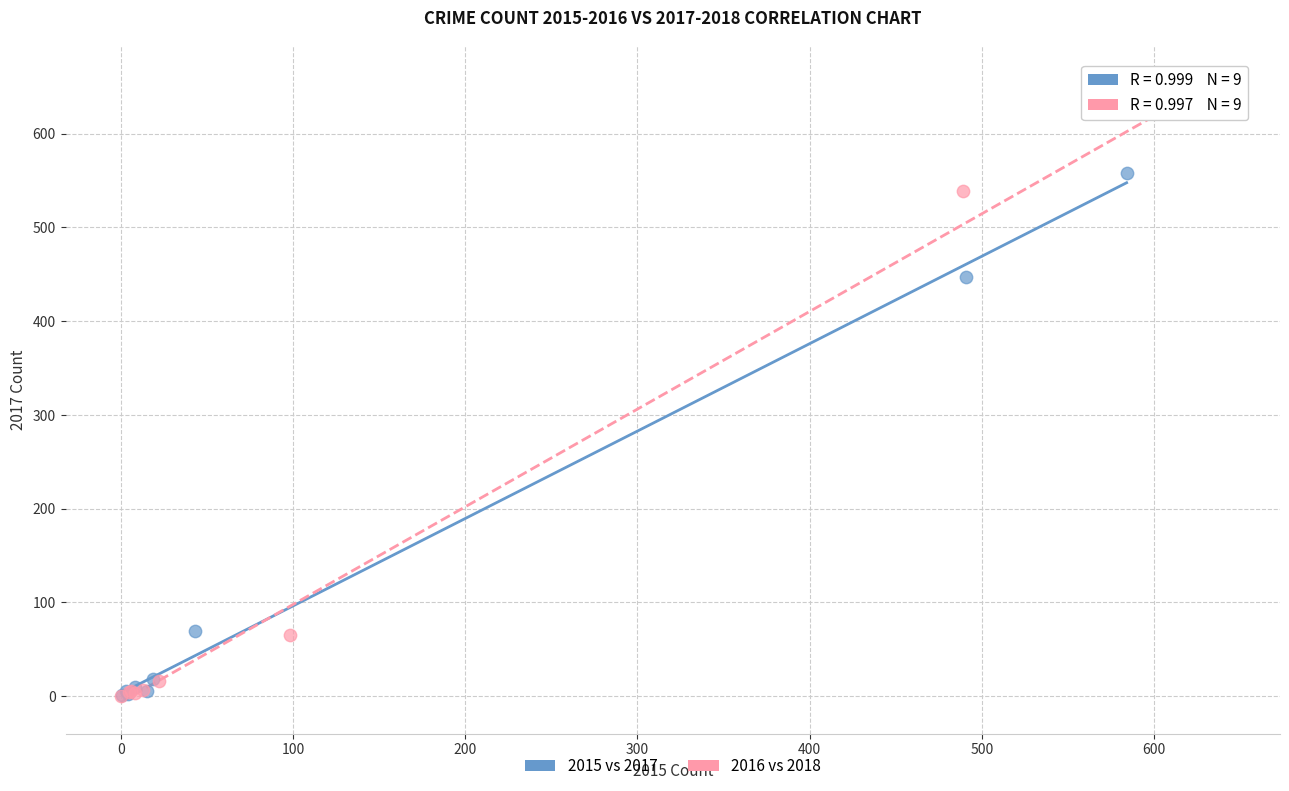

Which series contains the highest Y value?

2016 vs 2018